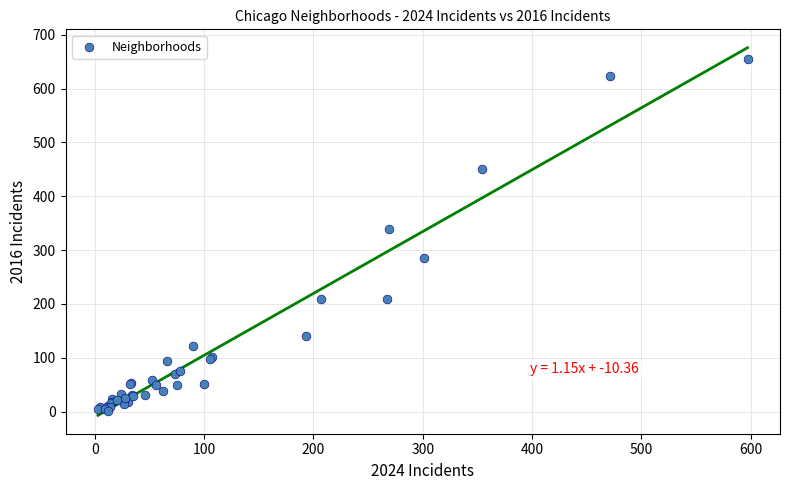

What Y value in the scatter plot is closest to 328?

340